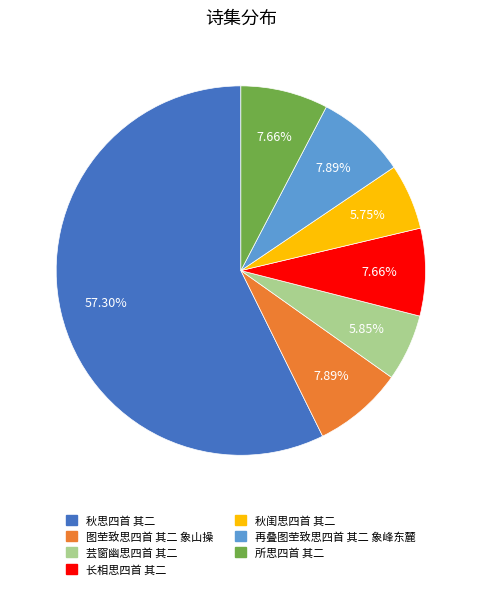

Which category has the biggest portion of the pie?

秋思四首 其二